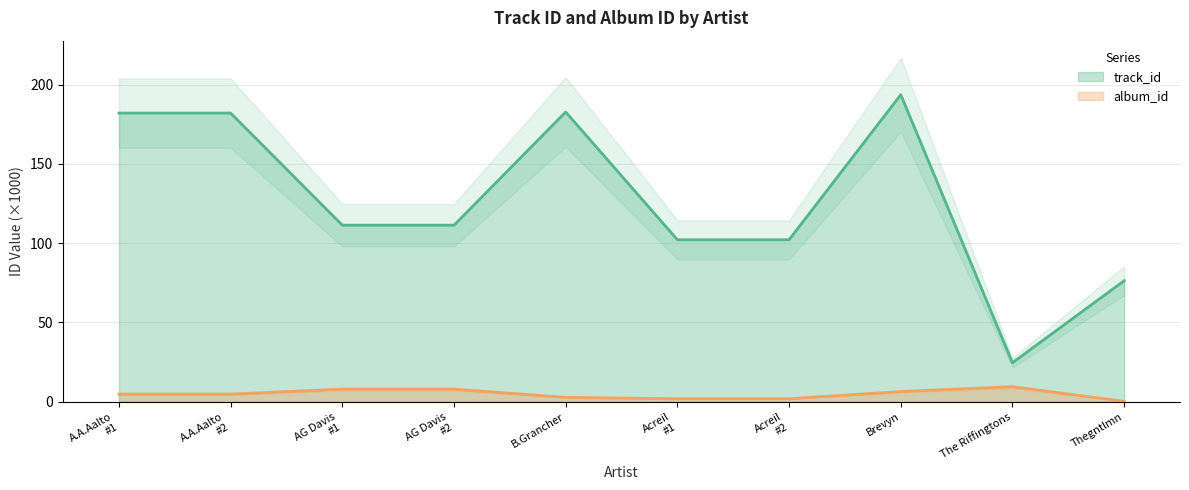

True or false: track_id and album_id cross at least once.

False